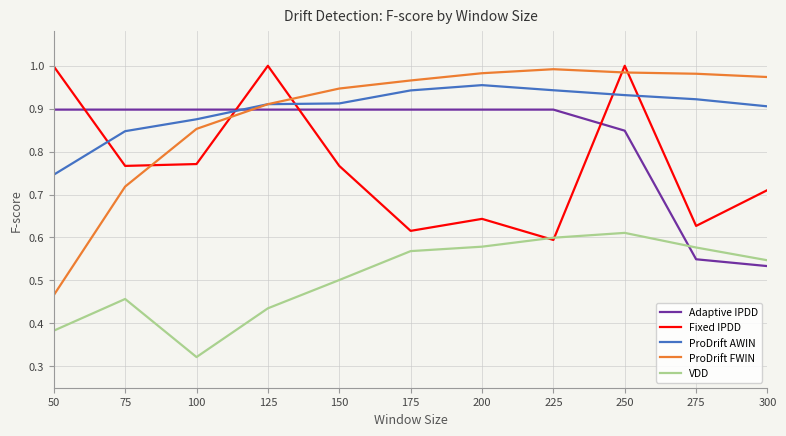

How many interior local peaks does the Fixed IPDD series have?

3